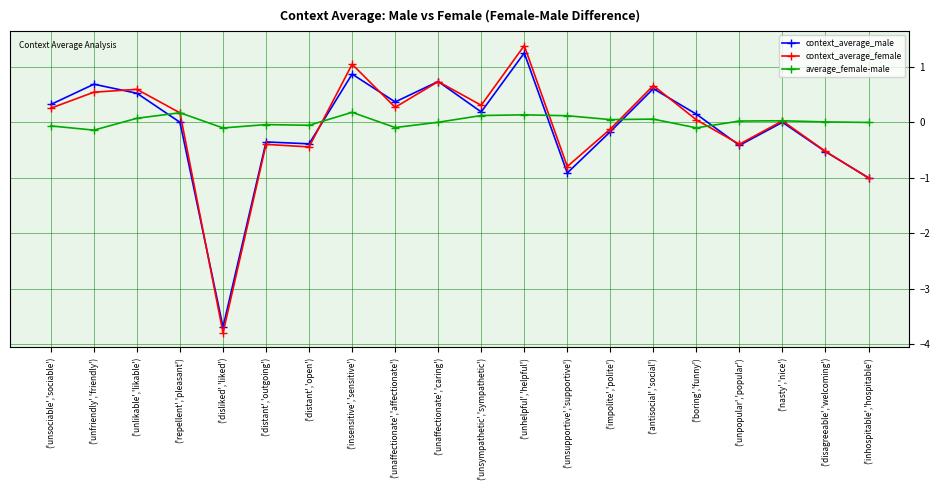

How many lines are shown in the chart?

3